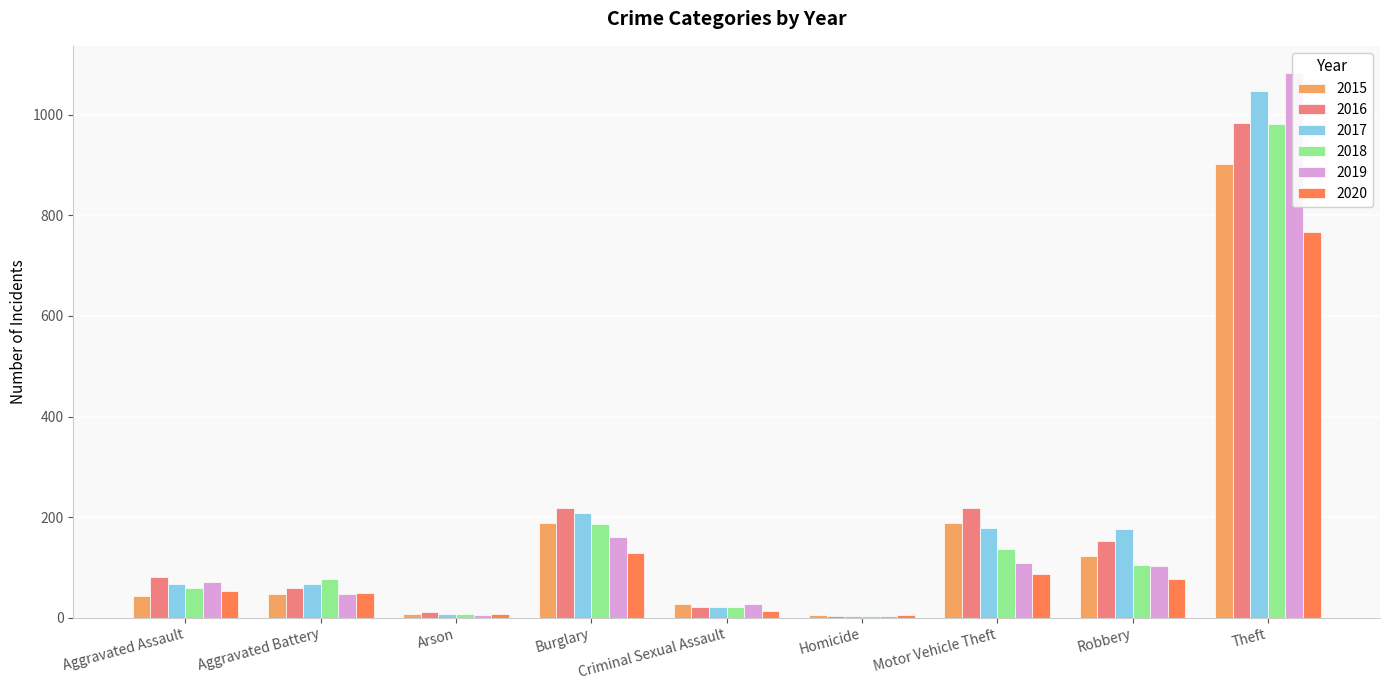

What is the average value of the 2016 series?

194